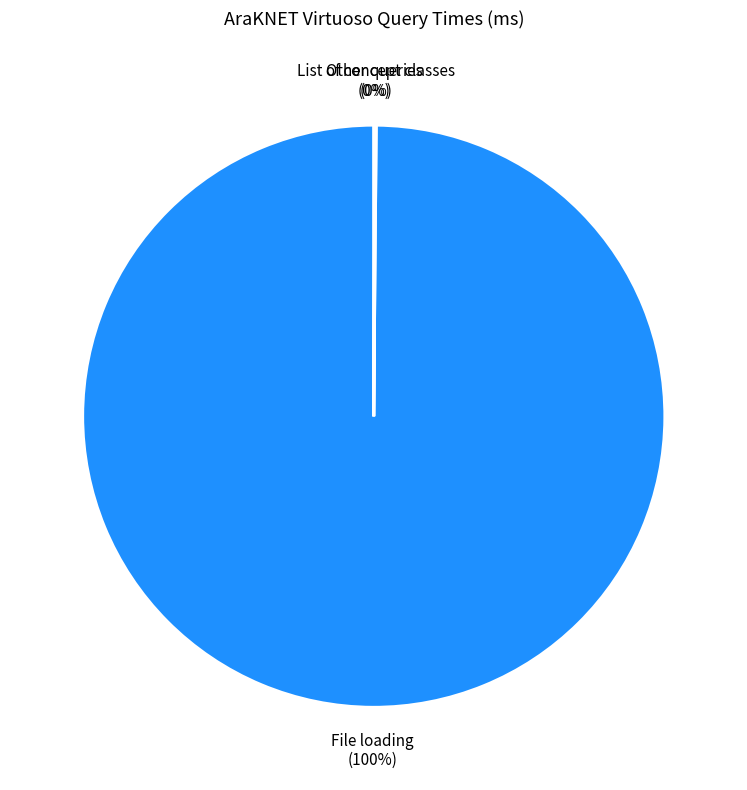

To the nearest percent, what portion does File loading represent?

100%